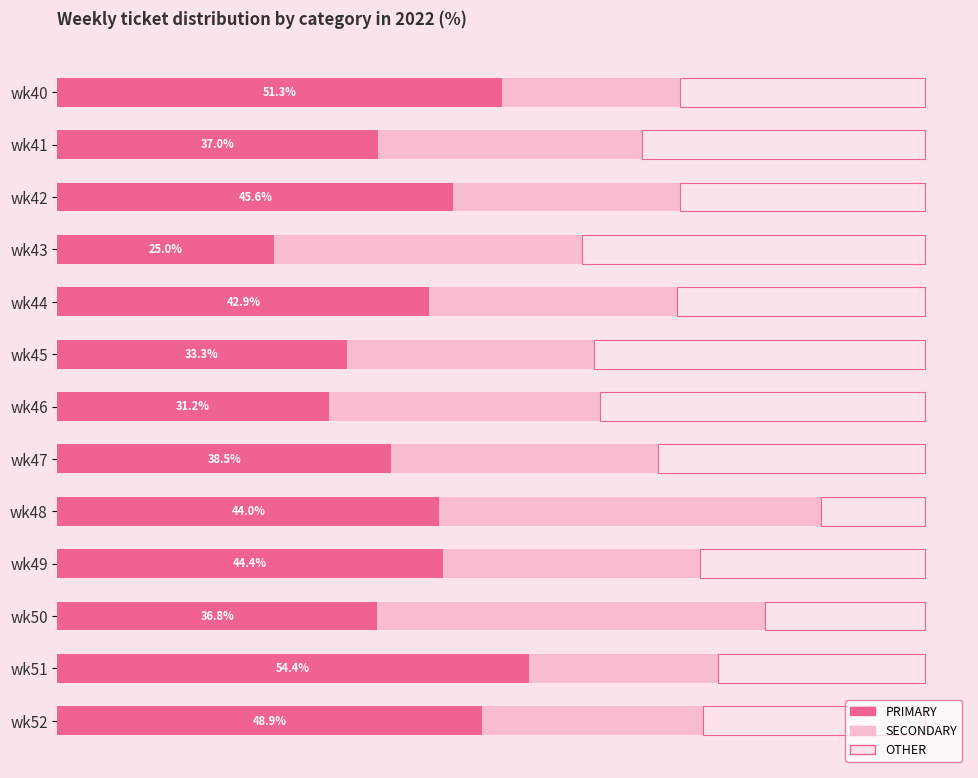

Which category has the highest value in the PRIMARY series?

wk51